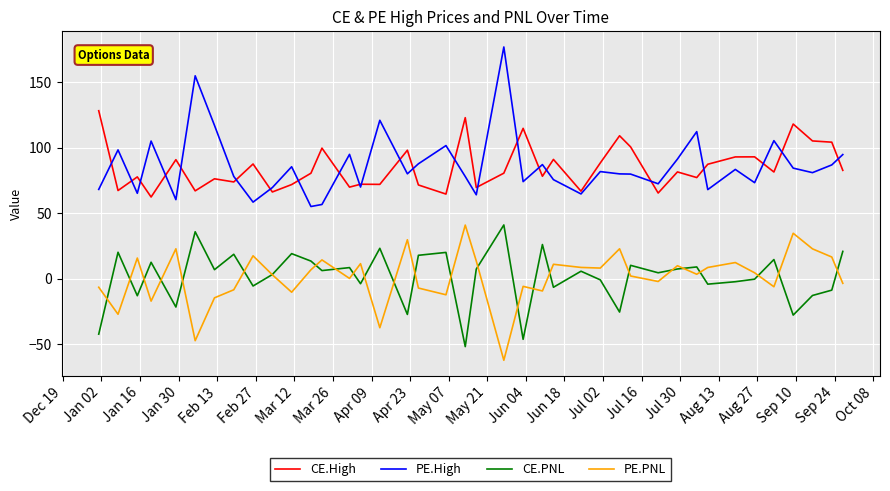

How many interior local valleys does the PE.PNL series have?

13